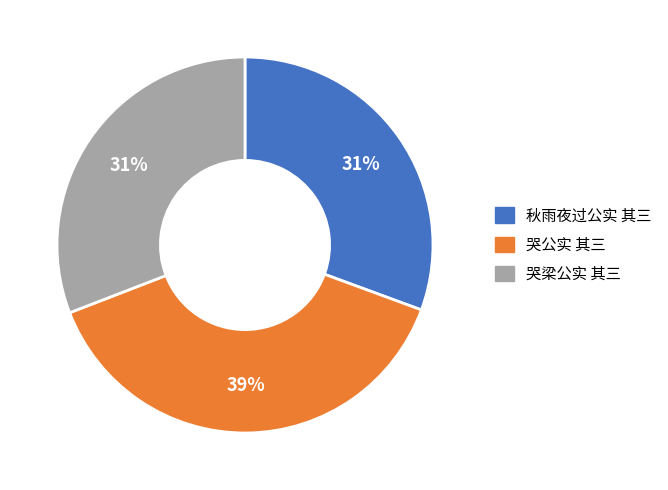

Do 哭公实 其三 and 哭梁公实 其三 together represent more than half of the pie?

Yes